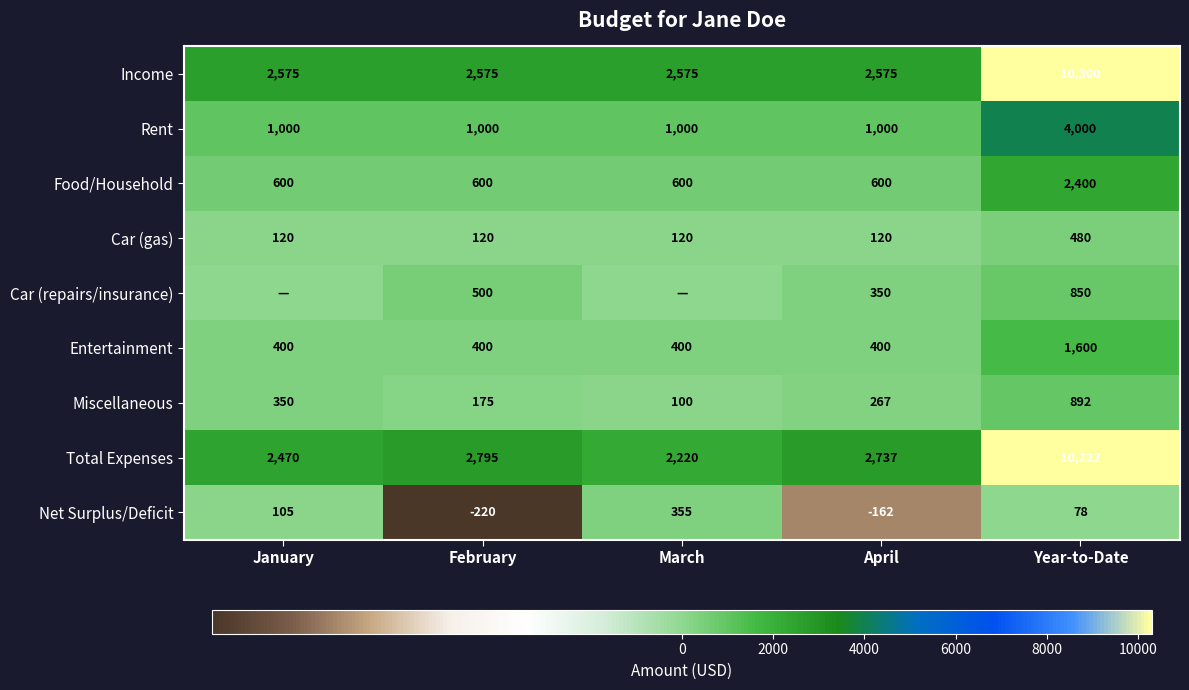

True or false: Miscellaneous has a value of 892 at Year-to-Date.

True